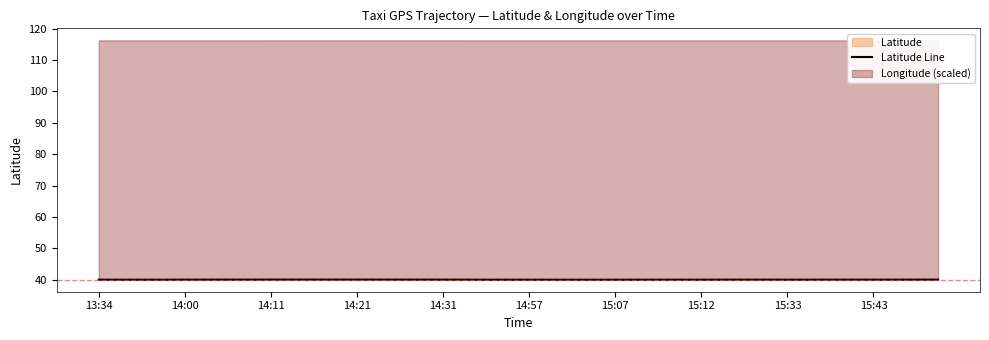

Where is the data nearest to the value 39?

18